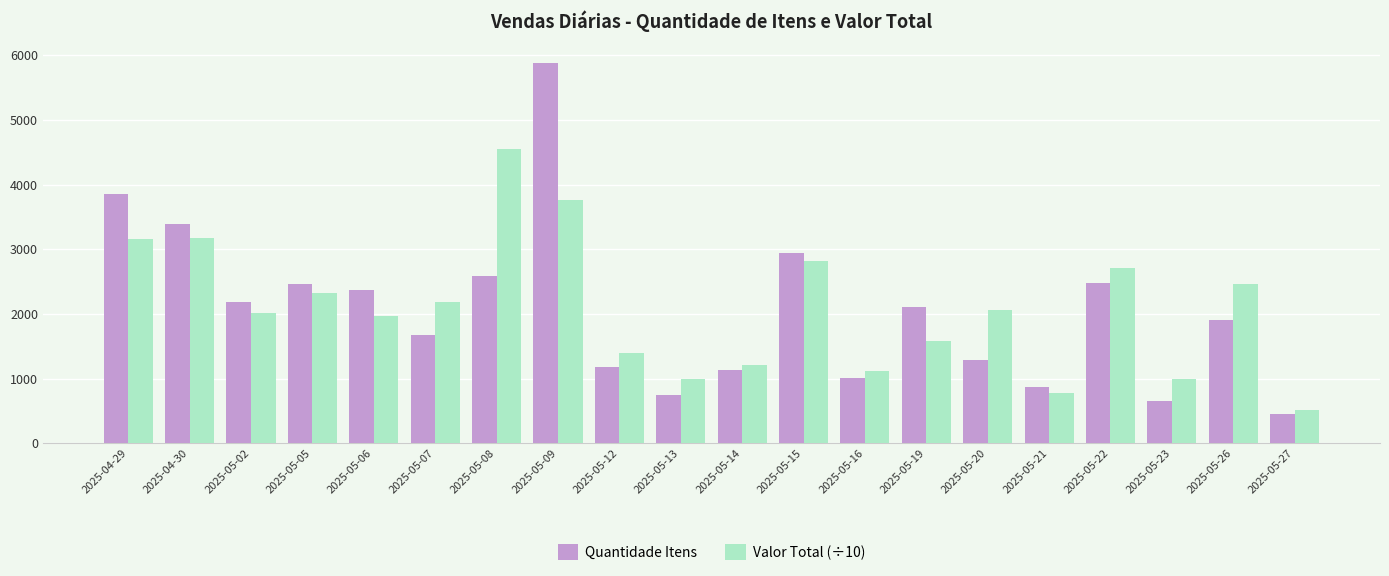

True or false: Quantidade Itens has a value of 5877.0 at 2025-05-09.

True